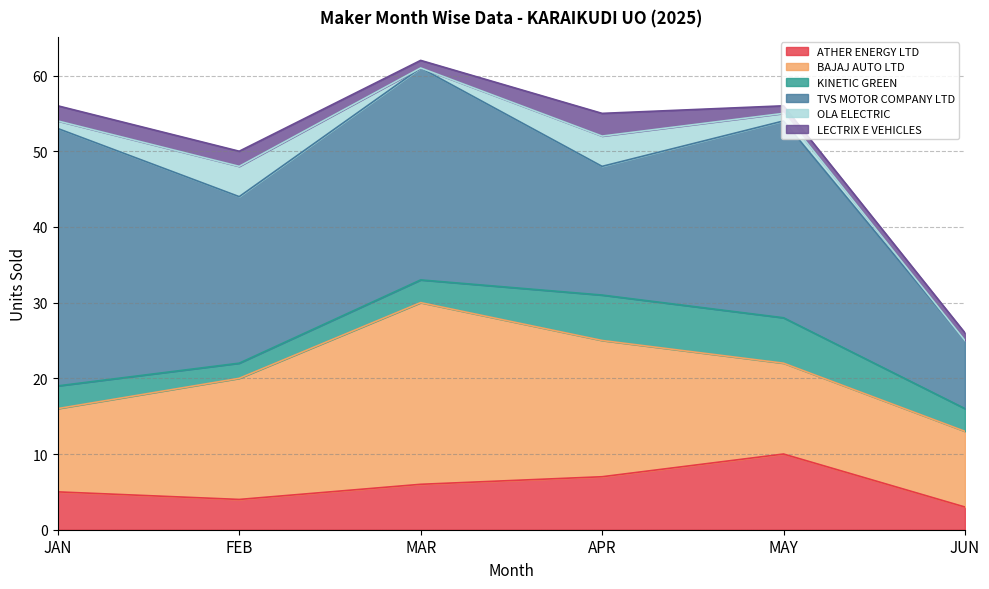

True or false: ATHER ENERGY LTD and LECTRIX E VEHICLES cross at least once.

False